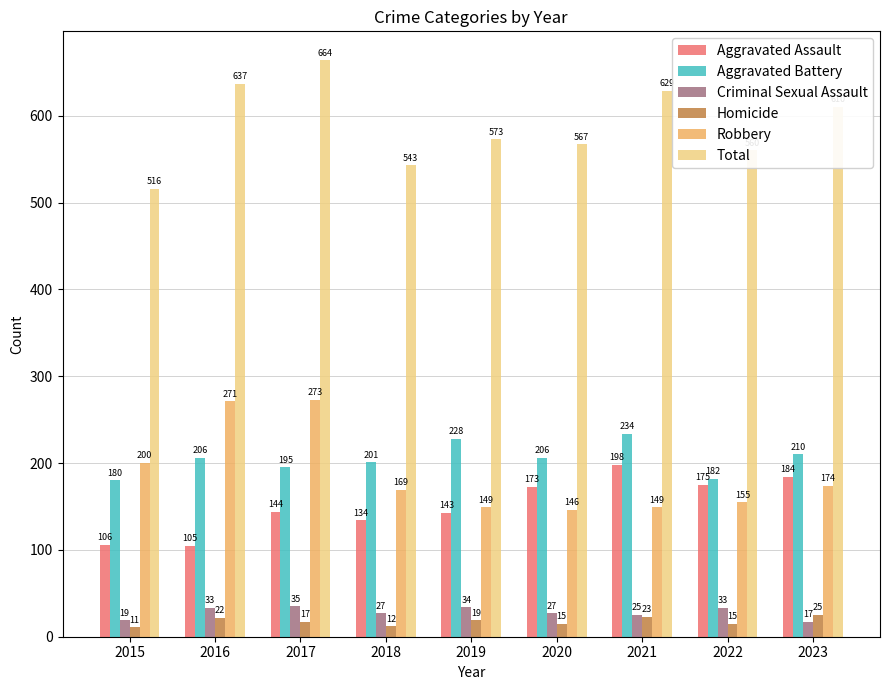

At which label does Robbery first exceed 169?

2015